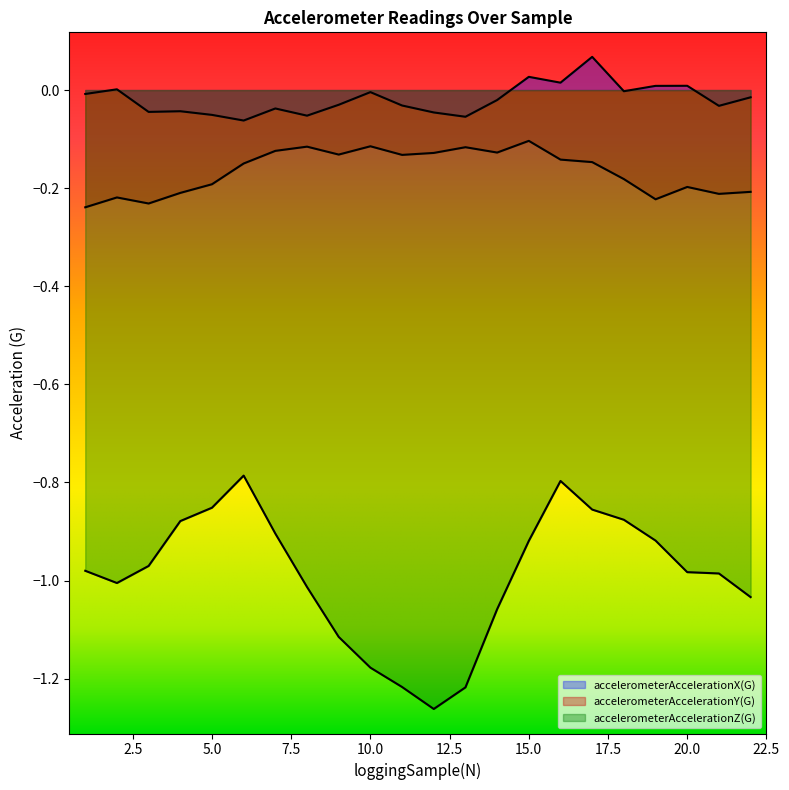

At which category does the chart reach its minimum across all series?

12